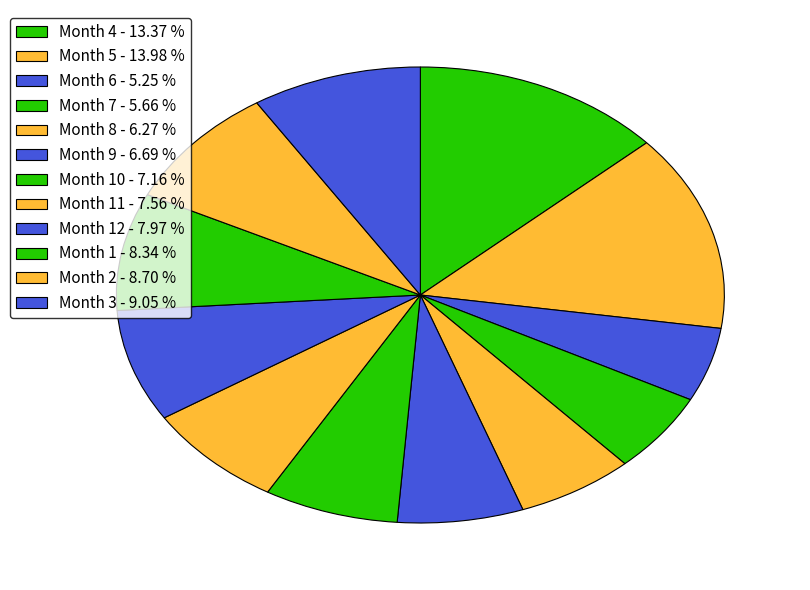

How many slices are in this pie chart?

12